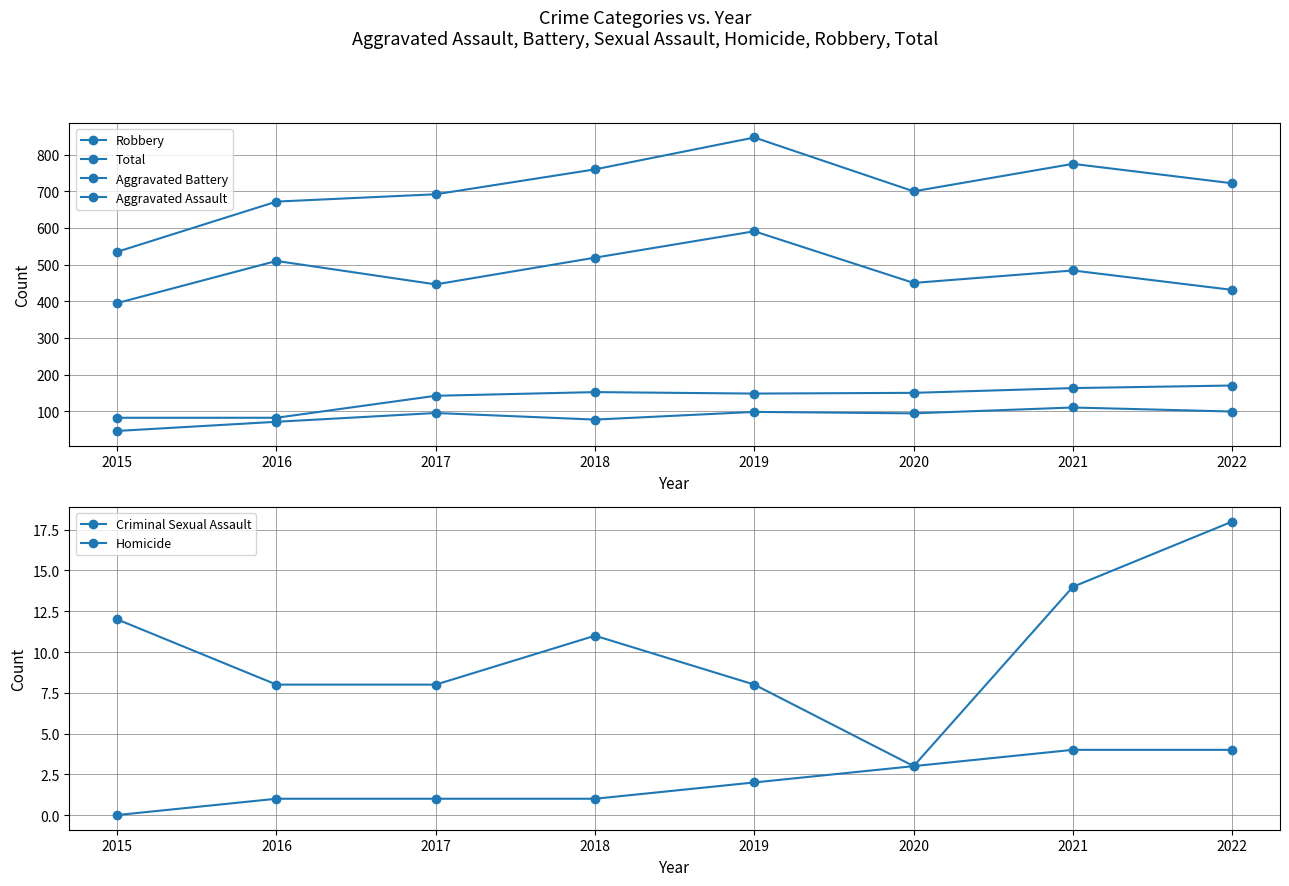

List the labels in order of Aggravated Assault value, largest first.

2021, 2022, 2019, 2017, 2020, 2018, 2016, 2015